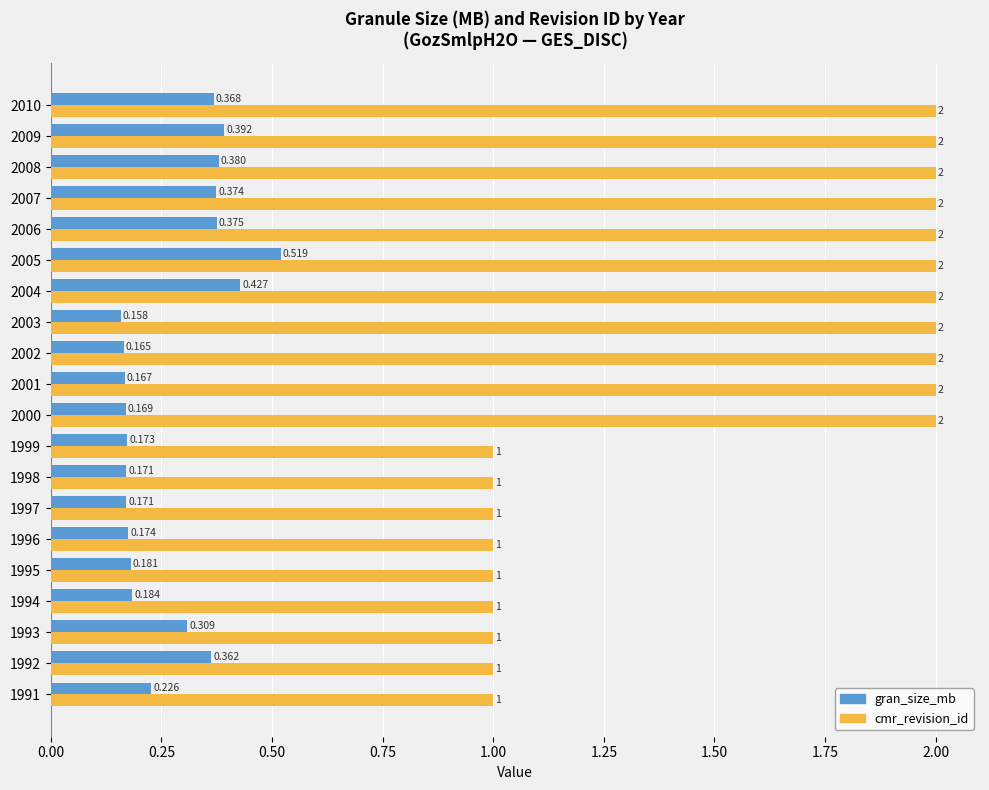

Which series has the largest range (max minus min)?

cmr_revision_id